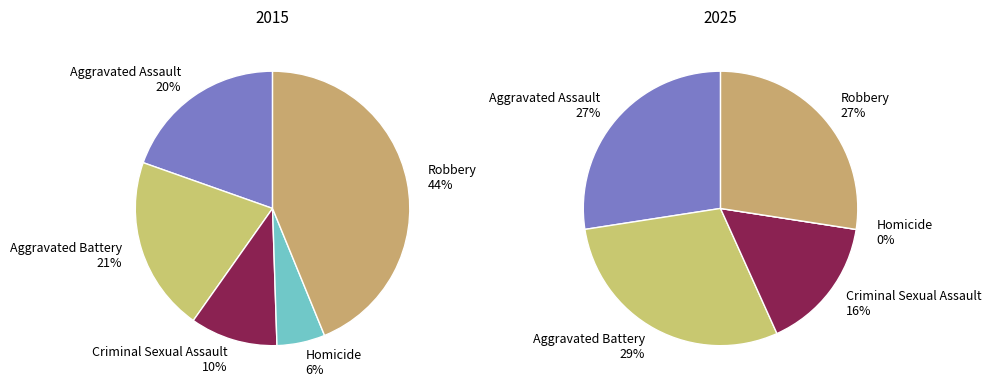

Between Aggravated Assault and Robbery, which is larger?

Robbery